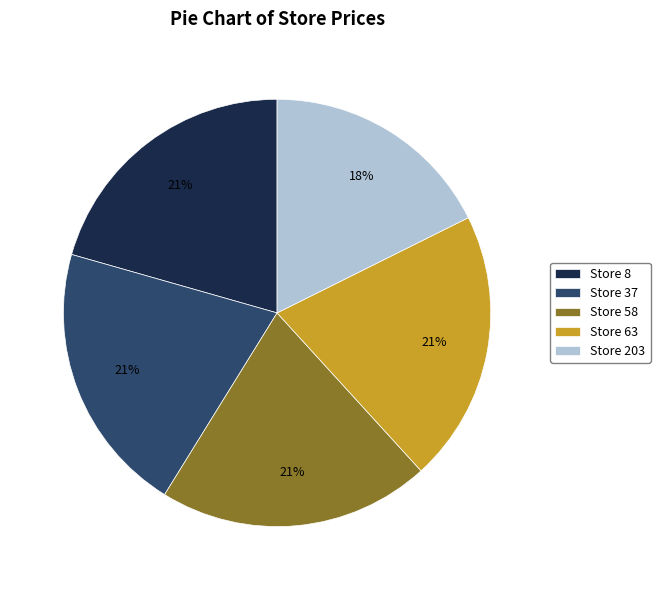

Approximately how many times larger is the value at Store 37 compared to Store 63?

1.0